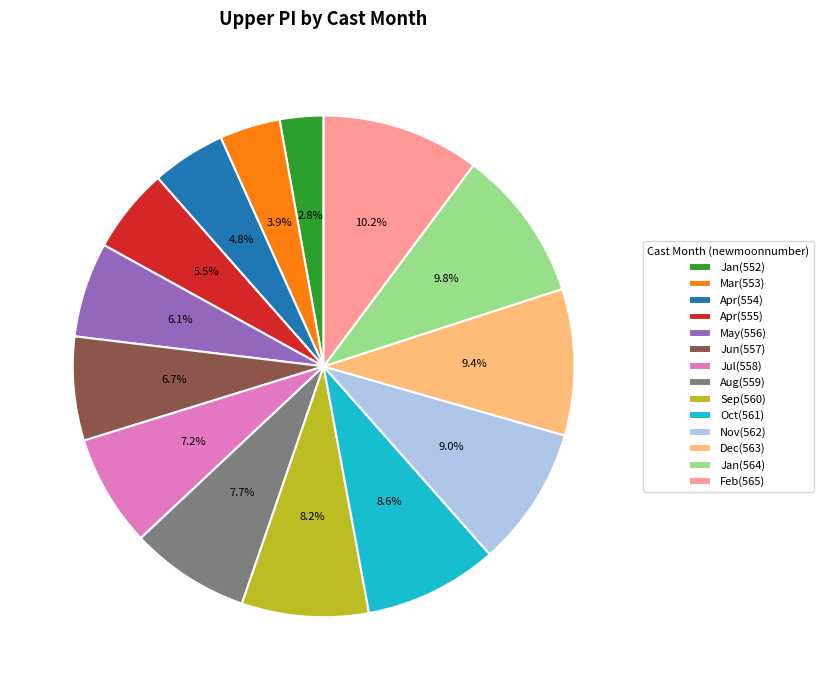

Approximately how many times larger is the value at Nov(562) compared to Jan(564)?

0.9